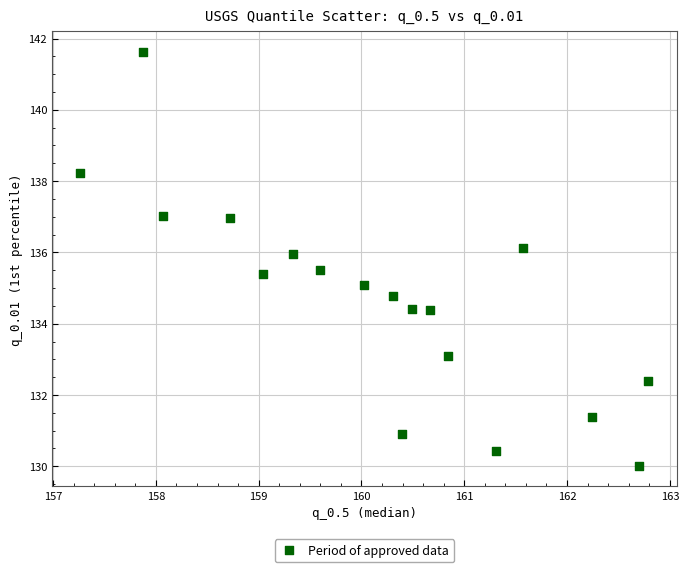

What is the range of Y values (max minus min)?

11.6